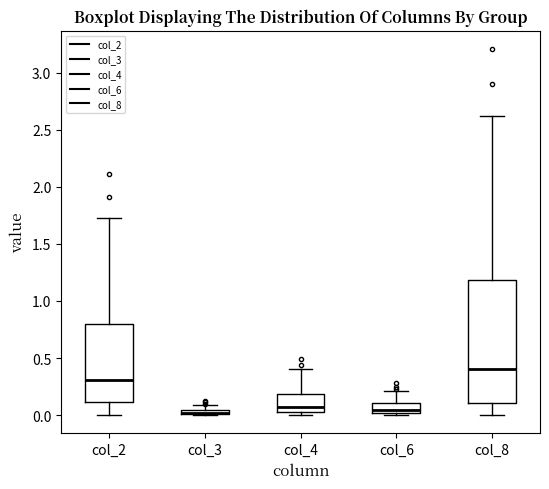

Comparing the boxes themselves (not the whiskers), which one is the tallest?

col_8